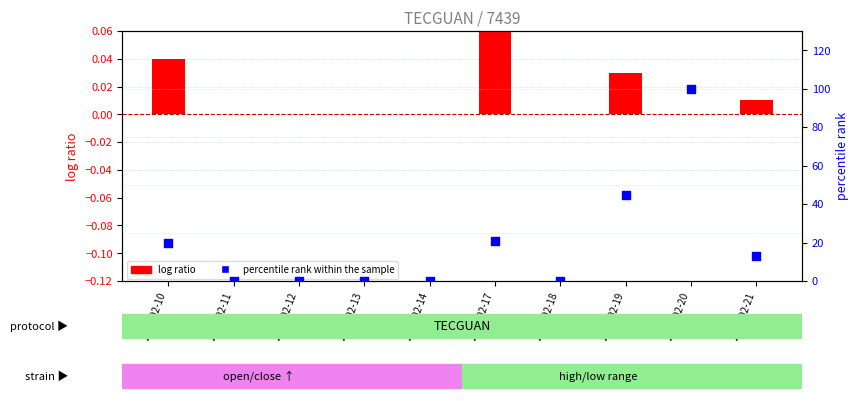

Which series has the largest total across all categories?

percentile rank within the sample